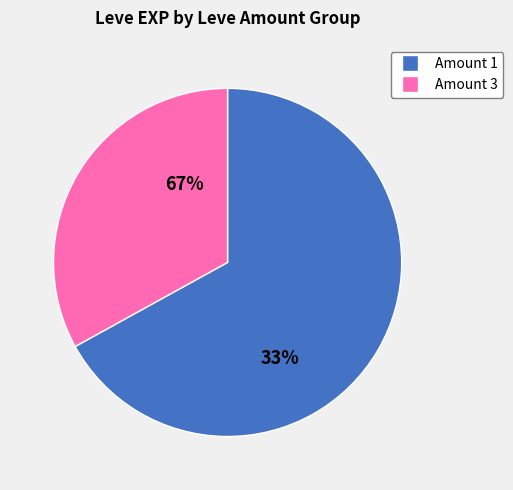

True or false: 39 accounts for 22% of the total.

False